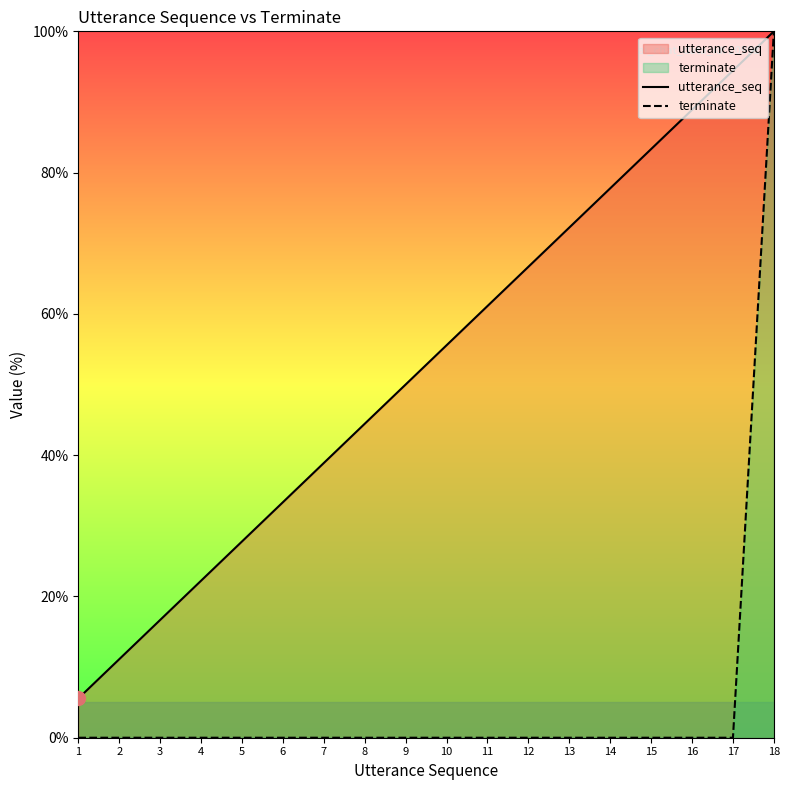

At which label does terminate reach its minimum?

1